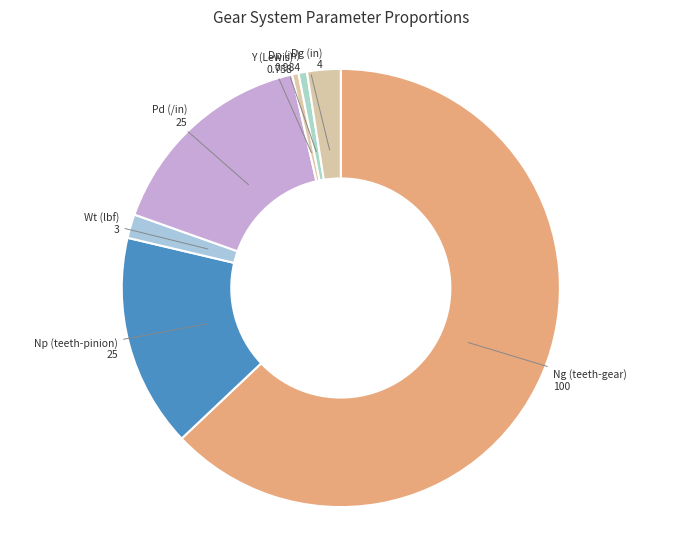

Between Dg (in) and Y (Lewis), which is larger?

Dg (in)